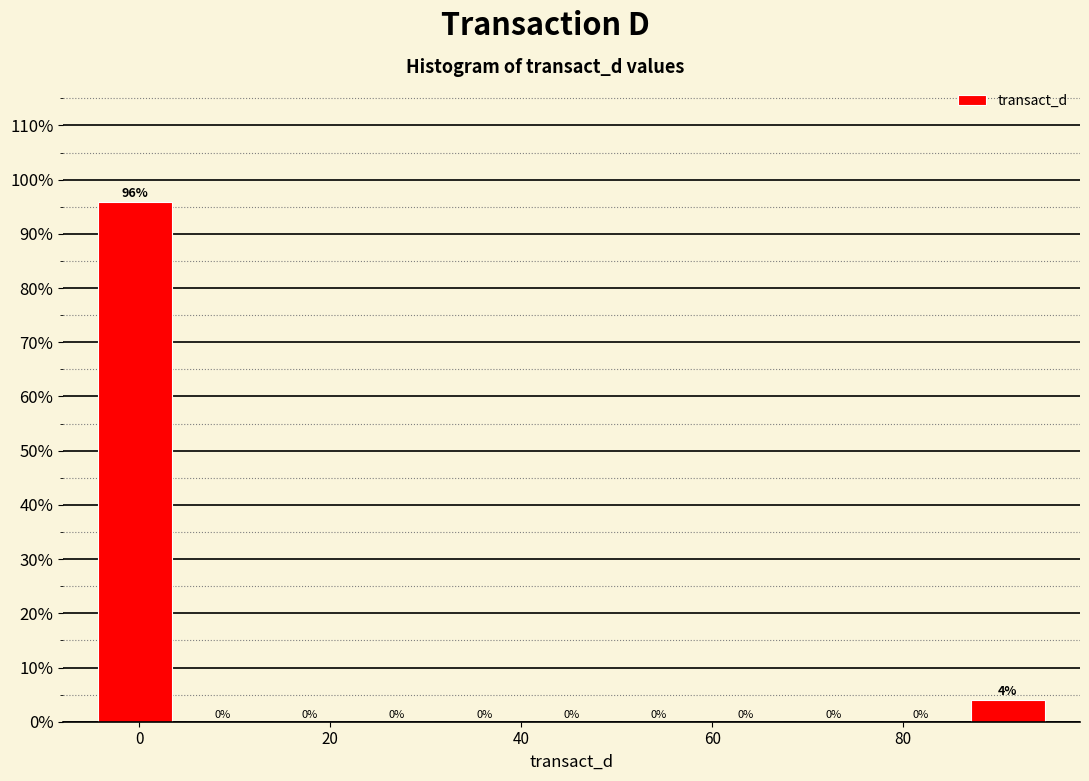

Over which range of the x-axis is the bar tallest?

-4 to 4